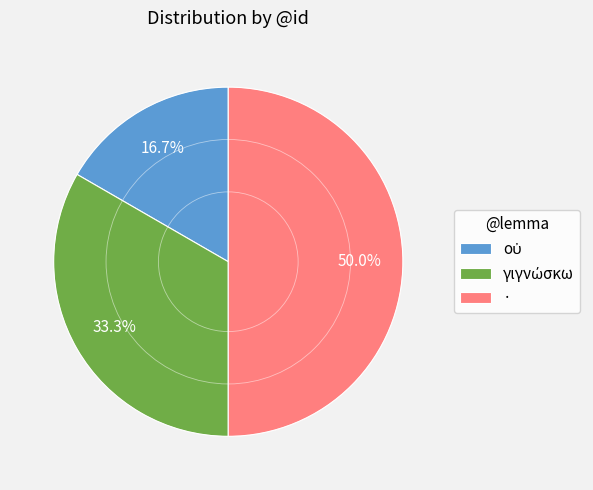

What portion of the pie excludes ·?

50.0%